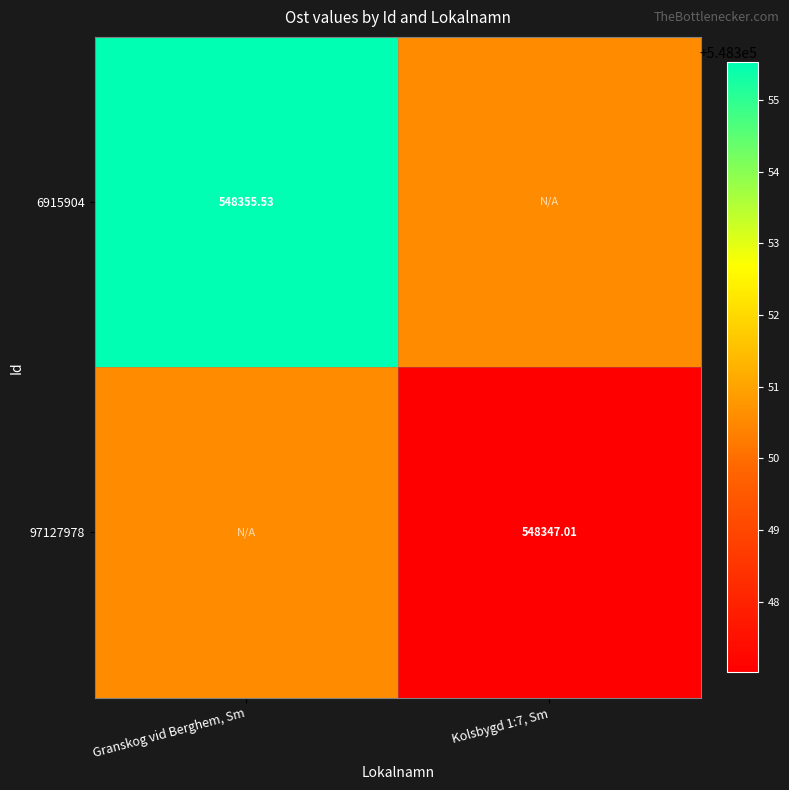

Is it true that 6915904 equals 856096.5 at Granskog vid Berghem, Sm?

False